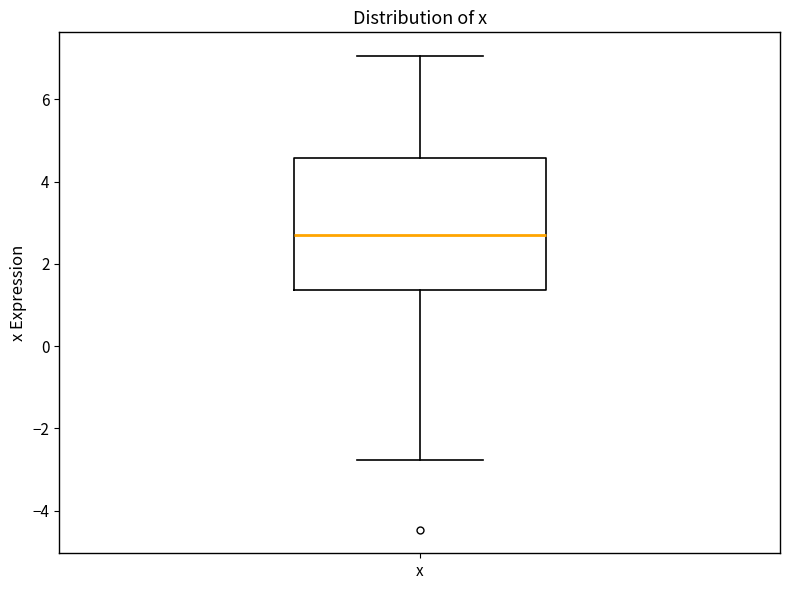

Transcribe this box plot: give where the median line is, the range the box spans, and where the two whiskers end, as read against the y-axis. The values are not printed on the chart, so give them approximately, as read against the axis.

median 2.6, box 1.4 to 4.6, whiskers -2.8 to 7.0